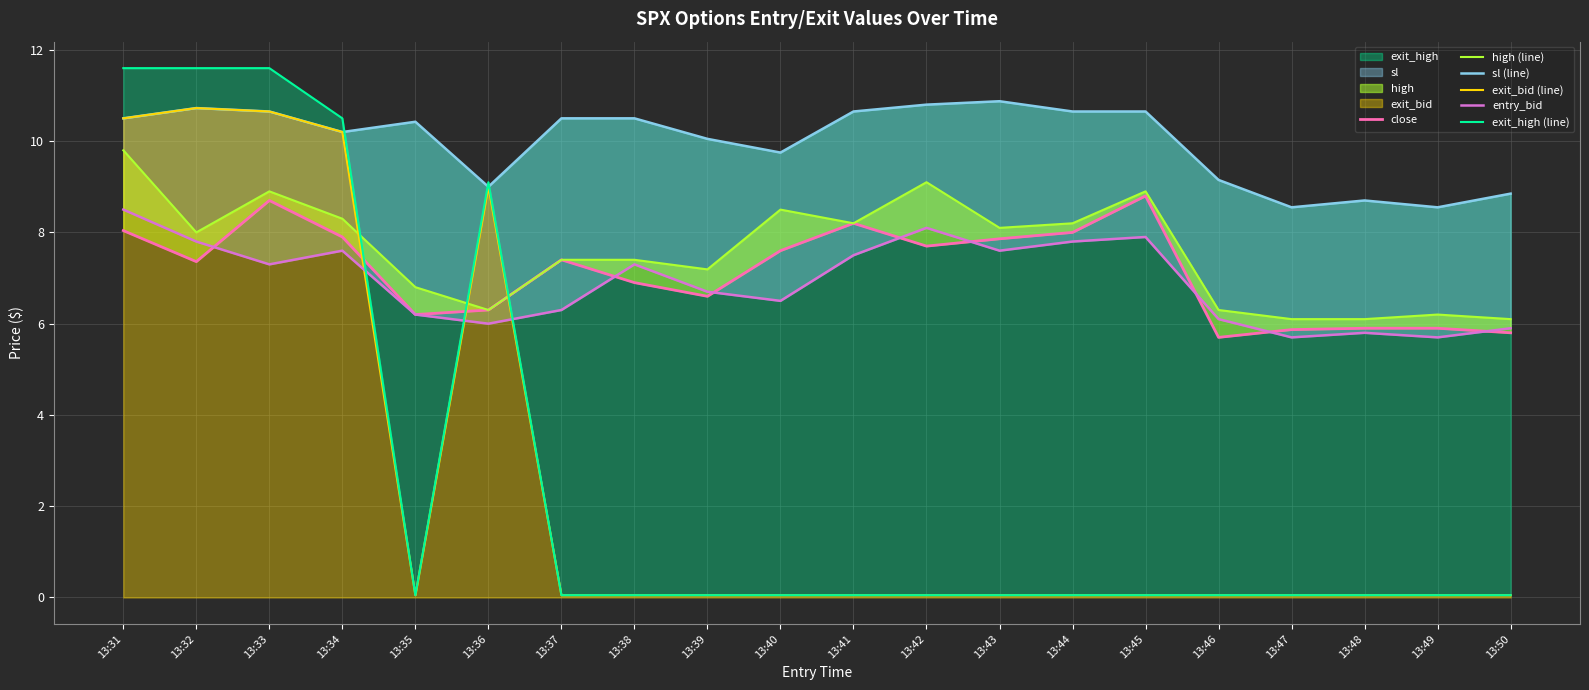

What is the average value of the high (line) series?

7.6